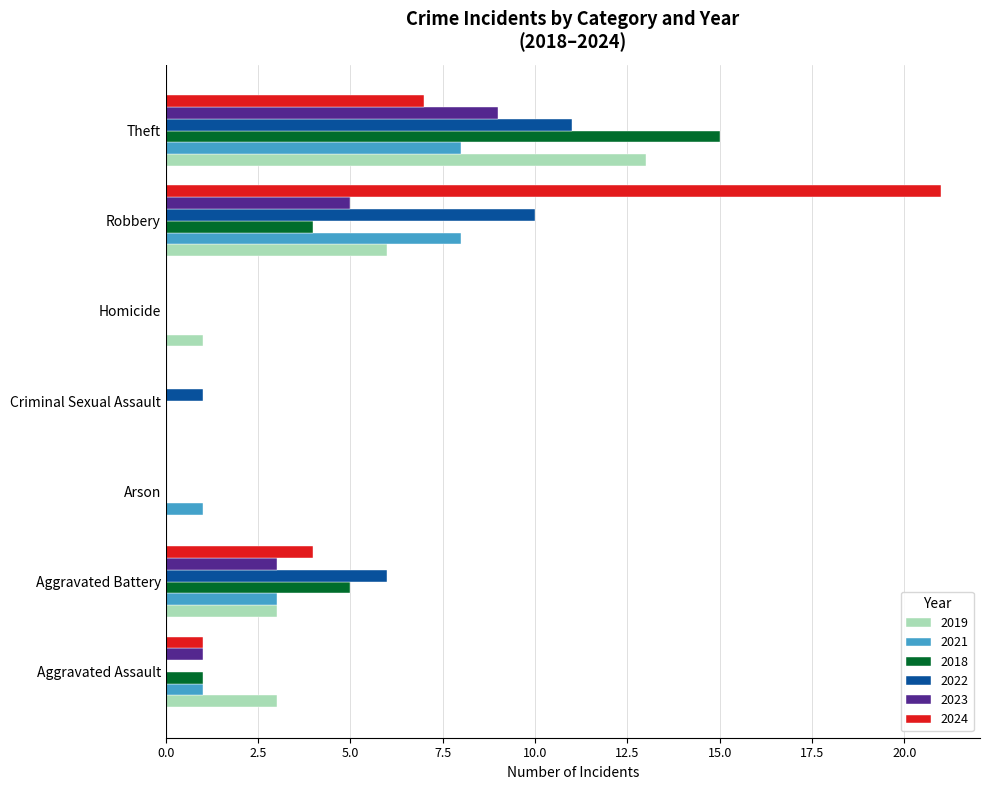

What is the sum of the 2024 values at Homicide and Aggravated Battery?

4